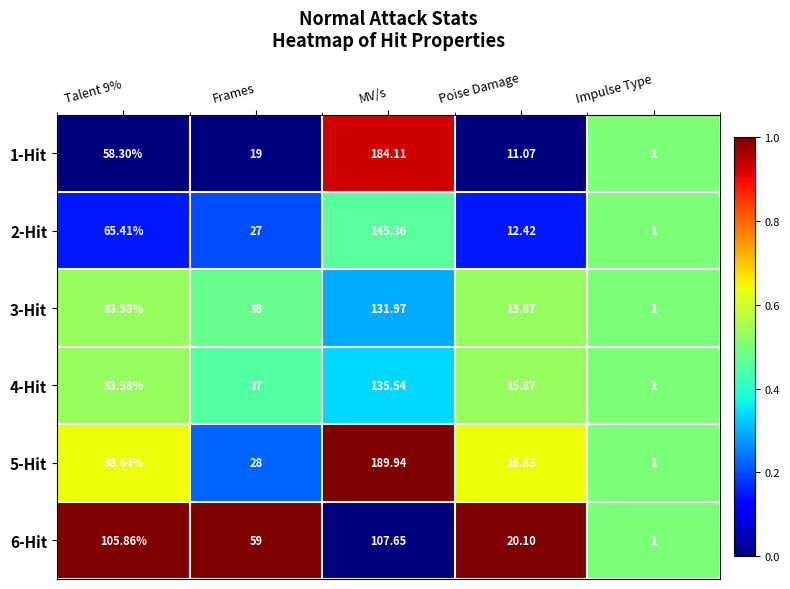

What is the total value across all series at Poise Damage?

92.2